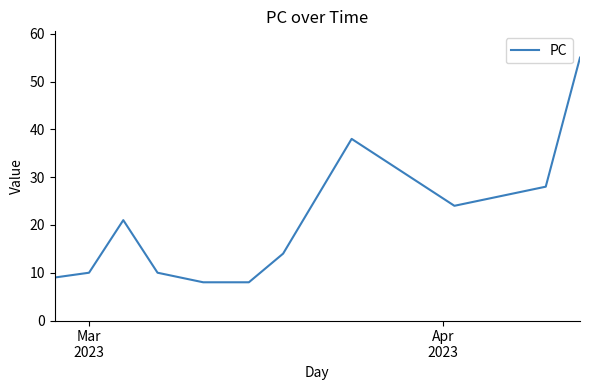

What is the smallest value displayed?

8